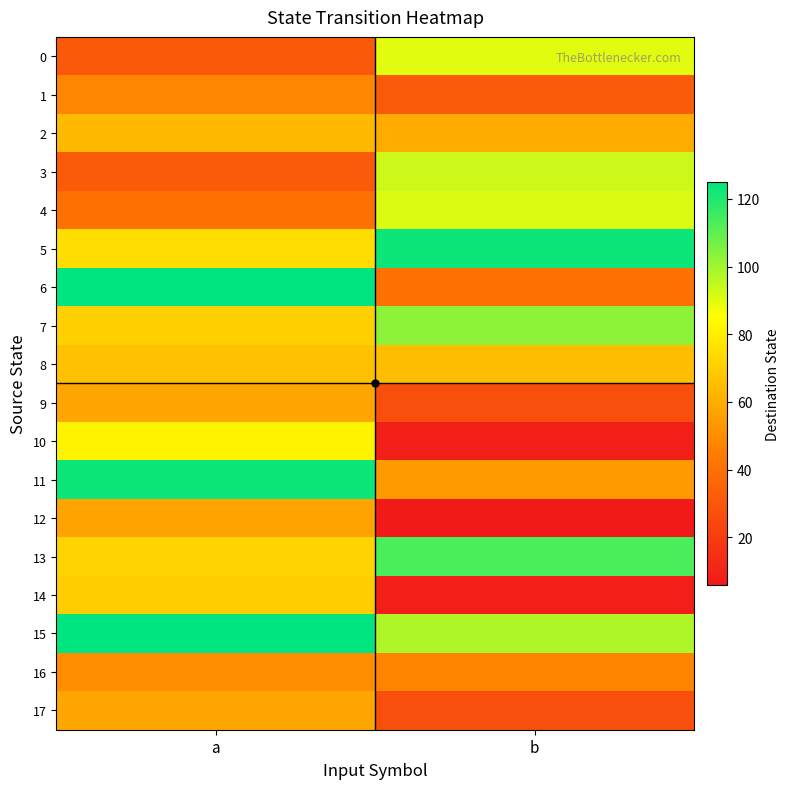

Reading left to right, what are all the values shown in this chart?

0: a=31	b=90
1: a=48	b=32
2: a=64	b=59
3: a=32	b=93
4: a=40	b=91
5: a=75	b=123
6: a=125	b=40
7: a=71	b=103
8: a=66	b=65
9: a=58	b=27
10: a=82	b=8
11: a=123	b=54
12: a=57	b=6
13: a=72	b=113
14: a=70	b=8
15: a=125	b=98
16: a=50	b=47
17: a=58	b=27